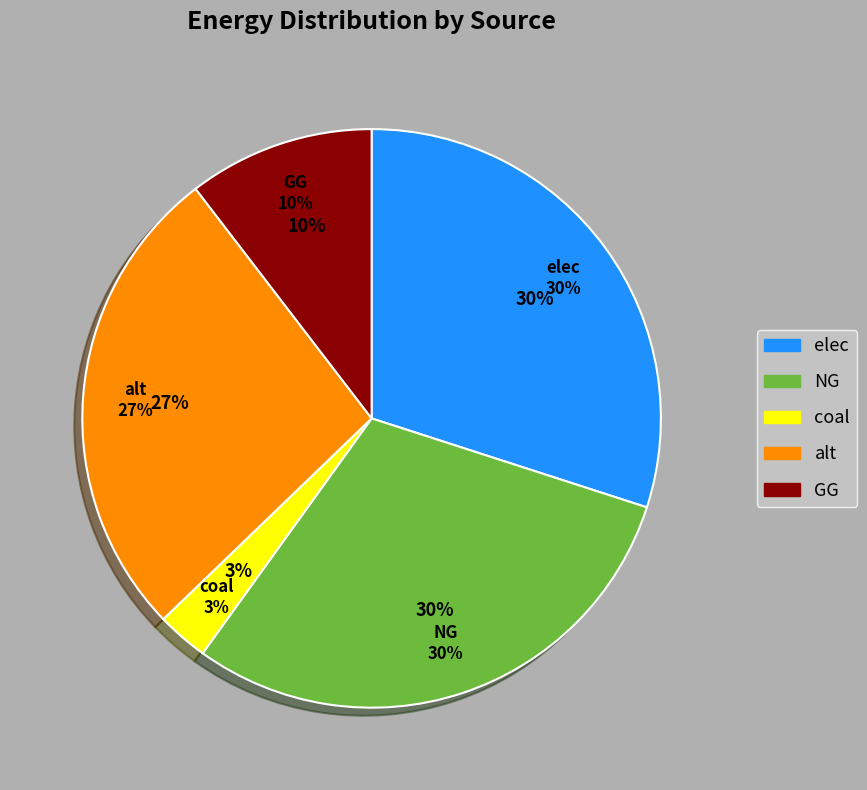

Which category has the smallest portion of the pie?

coal